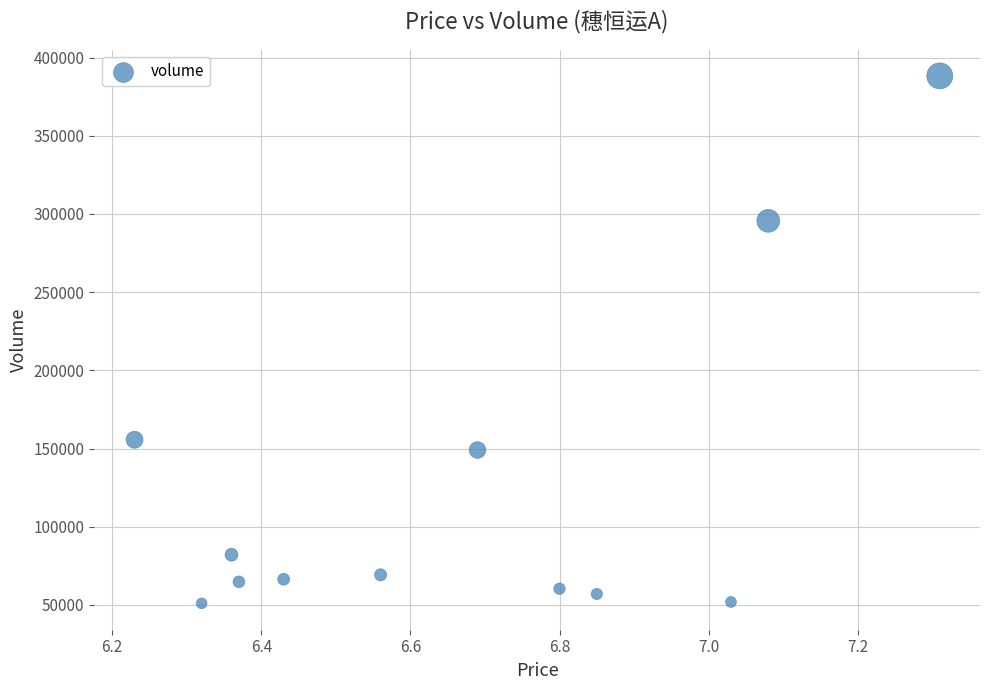

What Y value in the scatter plot is closest to 219656?

155623